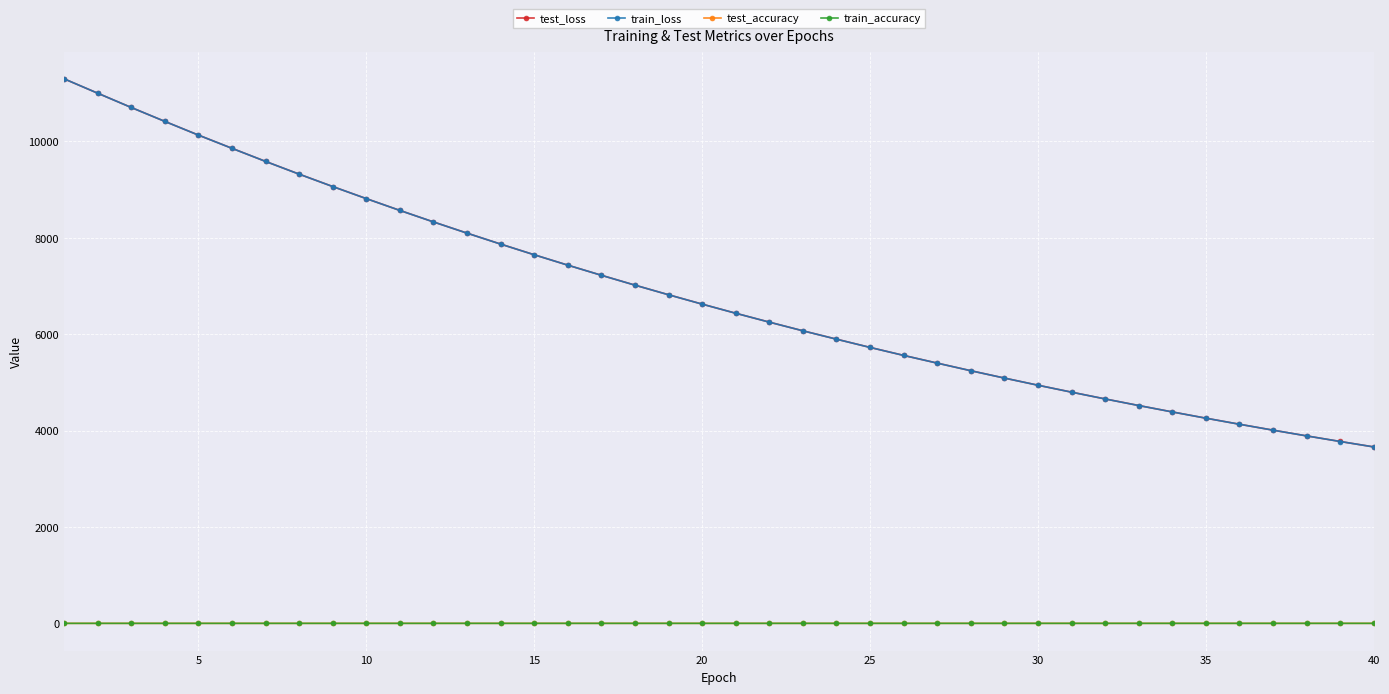

True or false: train_loss and train_accuracy intersect in this chart.

False